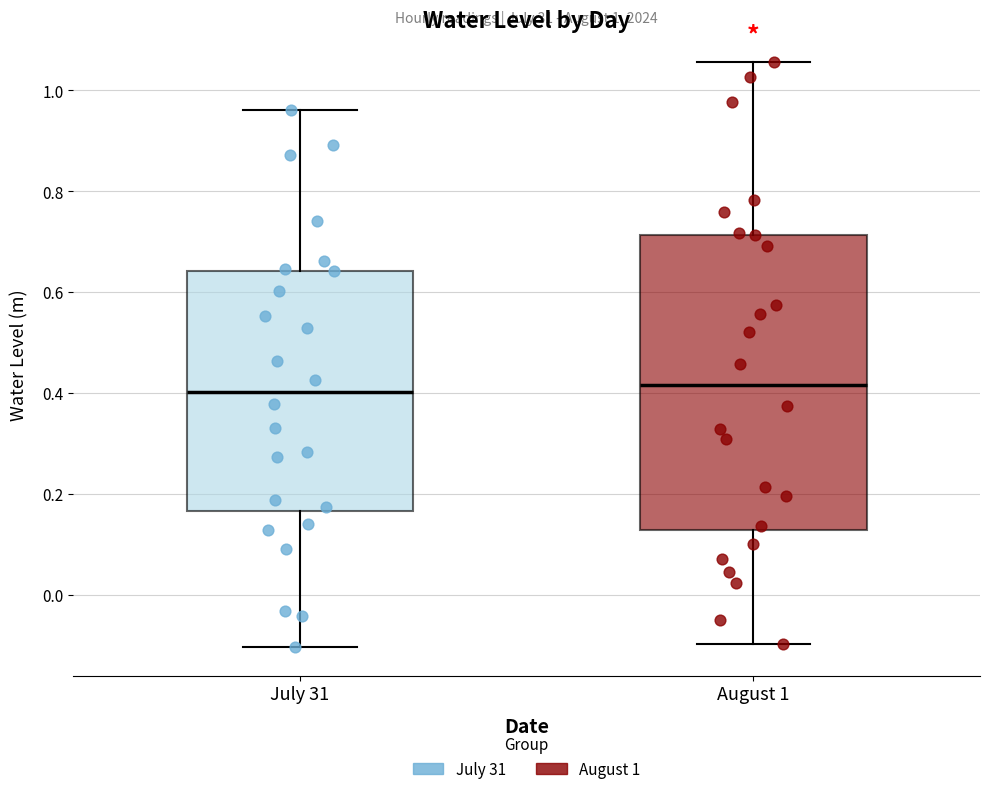

Which box is the tallest, from its lower edge to its upper edge?

August 1